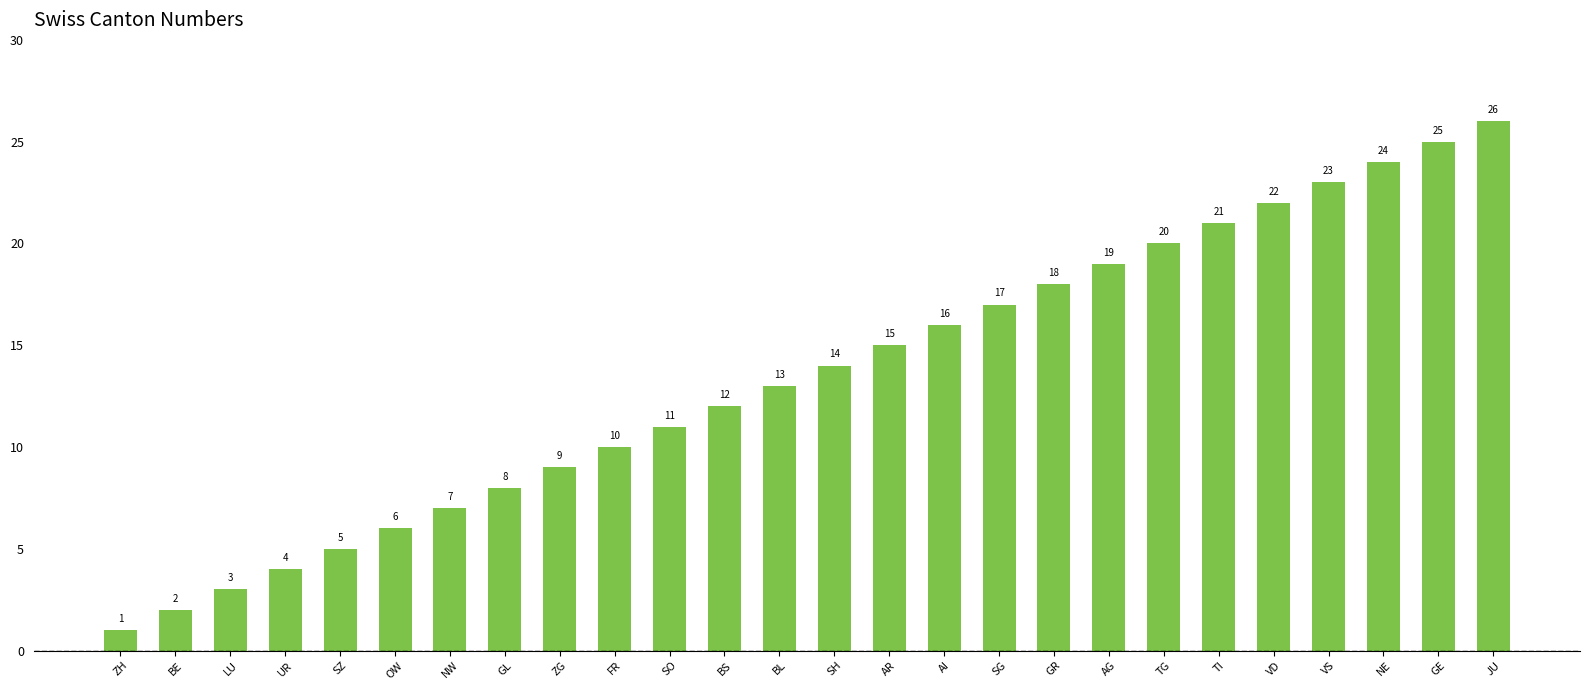

Rank the categories by value from highest to lowest.

JU, GE, NE, VS, VD, TI, TG, AG, GR, SG, AI, AR, SH, BL, BS, SO, FR, ZG, GL, NW, OW, SZ, UR, LU, BE, ZH